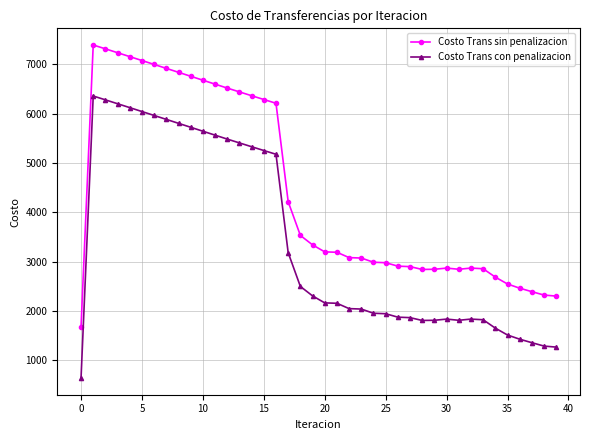

List the series in order of their peak value, lowest first.

Costo Trans con penalizacion, Costo Trans sin penalizacion